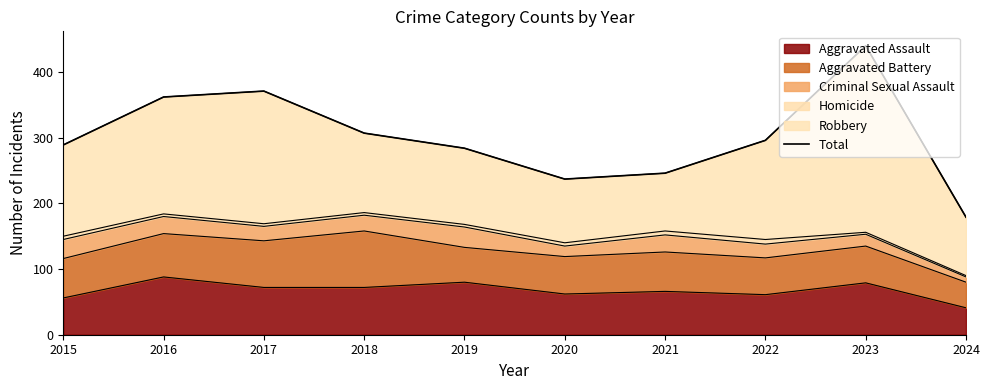

What is the change in value from 2016 to 2024?

-183